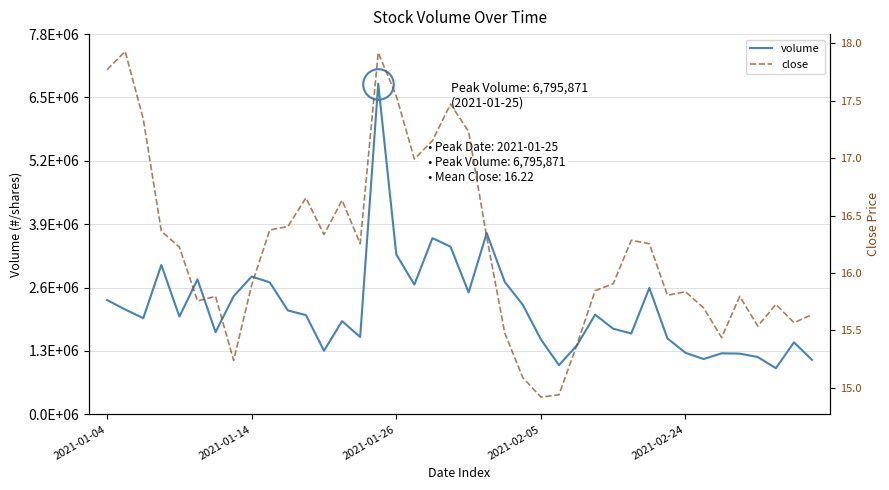

What are all the series names shown in the legend?

volume, close